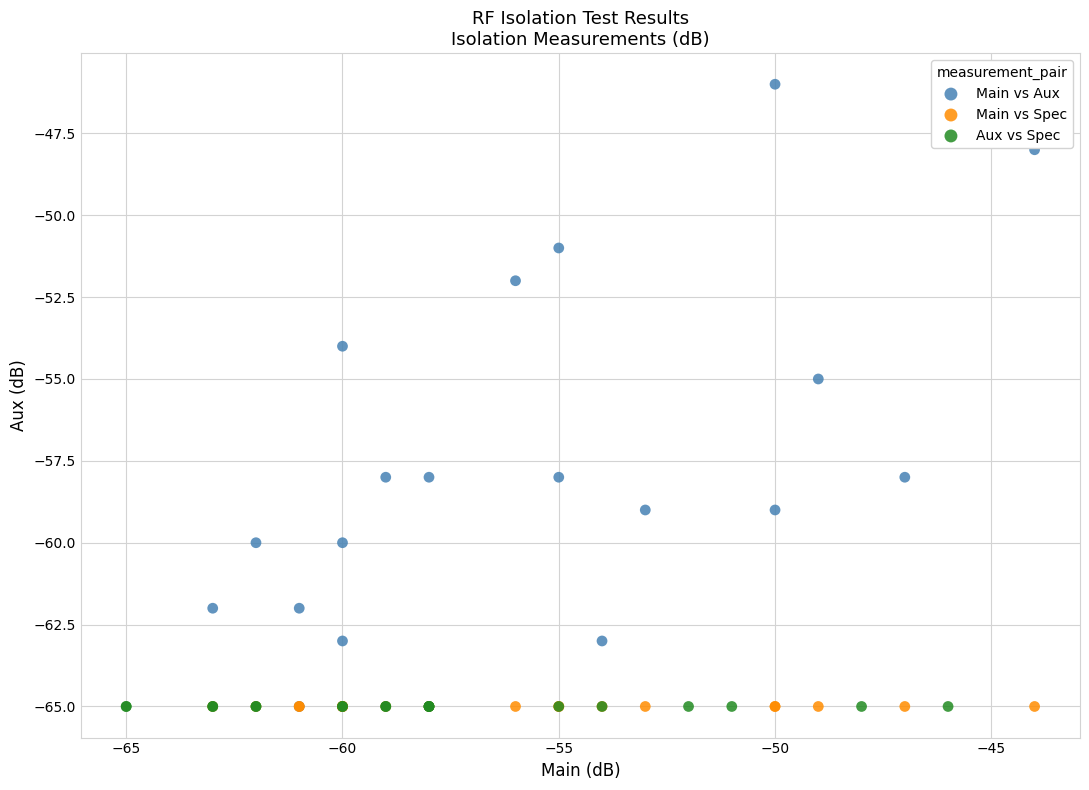

Which series reaches the maximum Y coordinate?

Main vs Aux